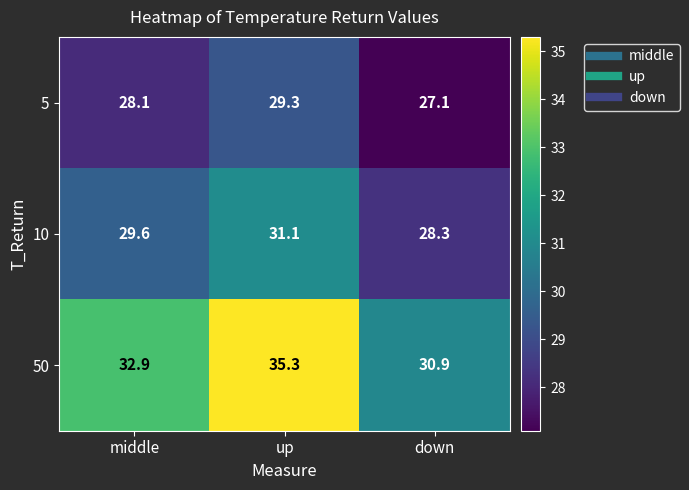

Reading left to right, what are all the values shown in this chart?

5: 28.1	29.3	27.1
10: 29.6	31.1	28.3
50: 32.9	35.3	30.9